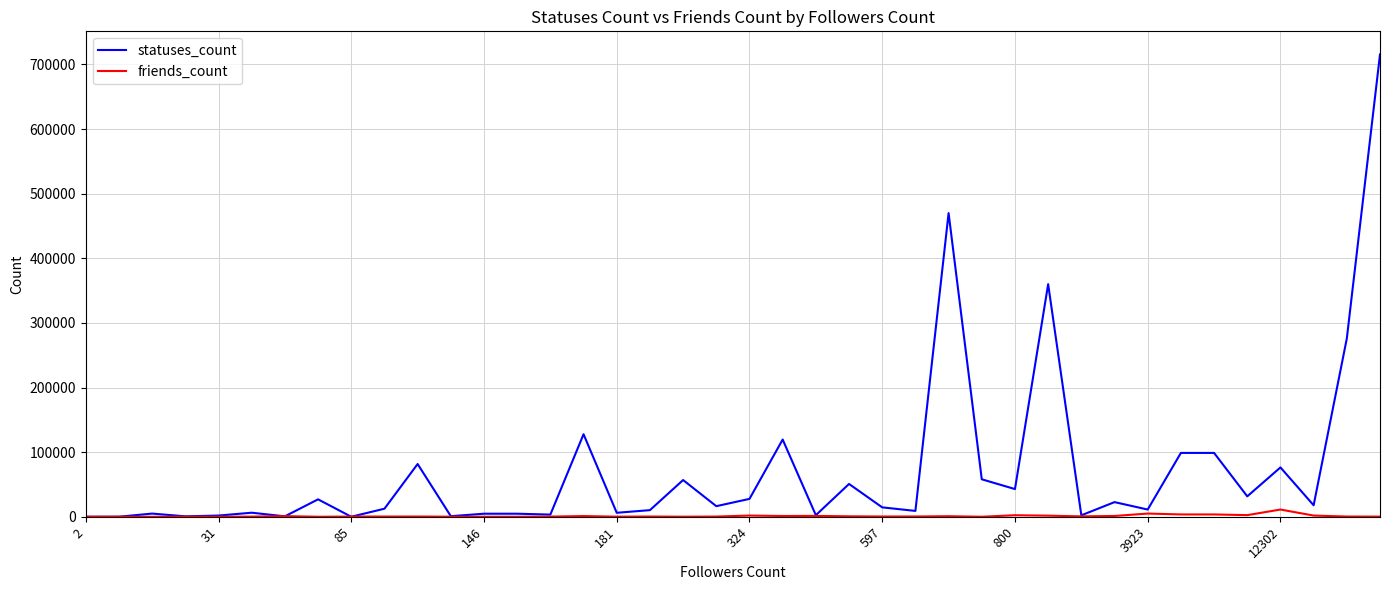

True or false: statuses_count has more than 0 interior local peaks.

True